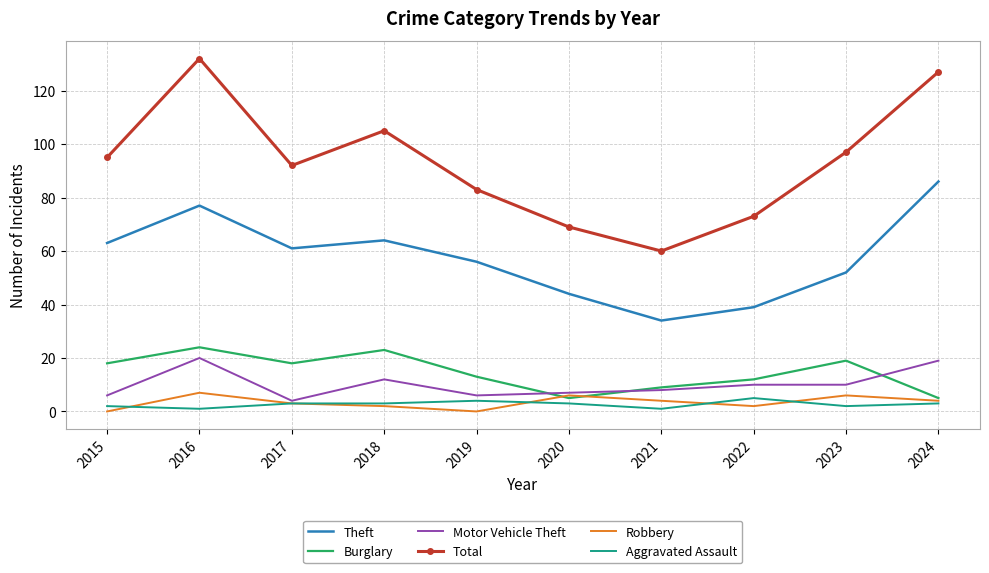

At how many categories does at least one series exceed 20?

10